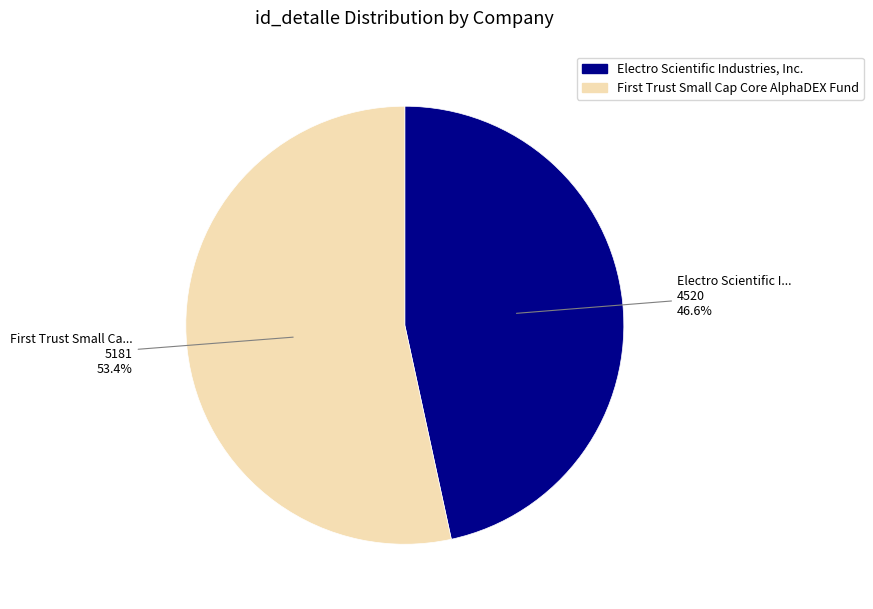

The Electro Scientific Industries, Inc. slice represents 47% of the pie. True or false?

True